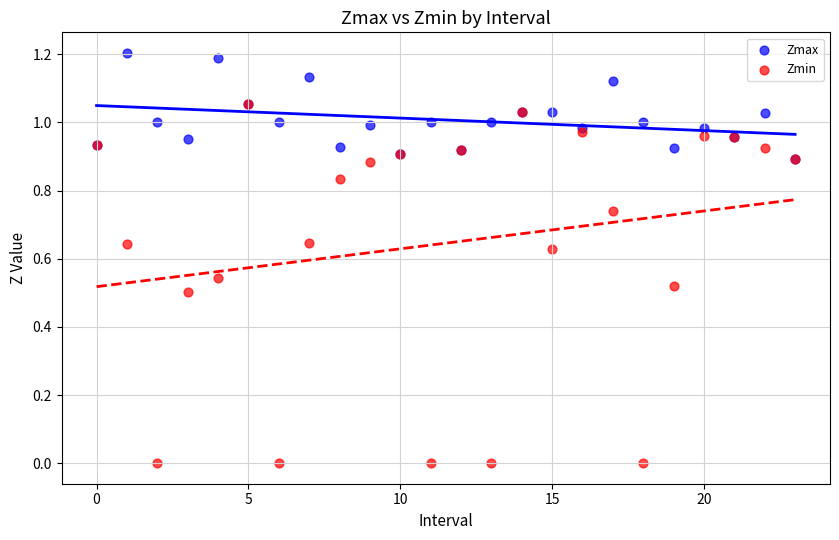

Which series has the widest spread of Y values?

Zmin